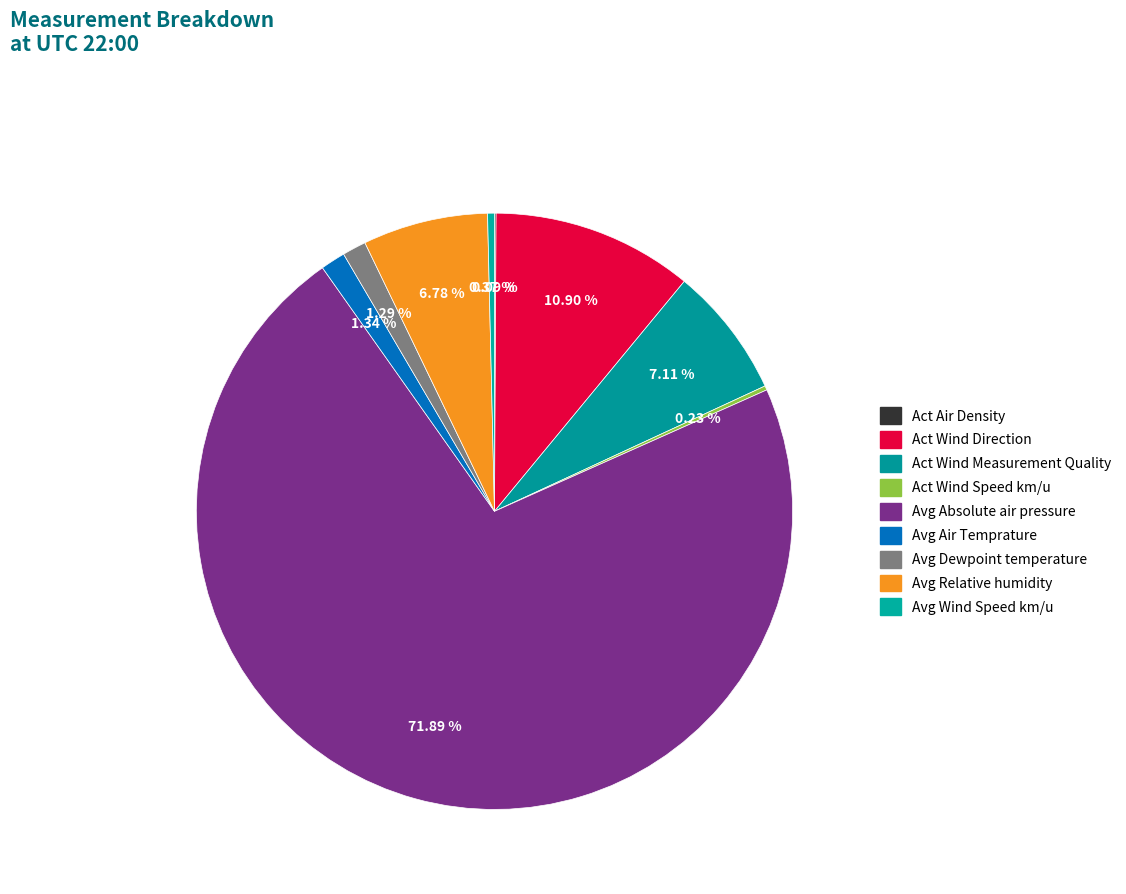

True or false: Act Wind Direction accounts for 21% of the total.

False